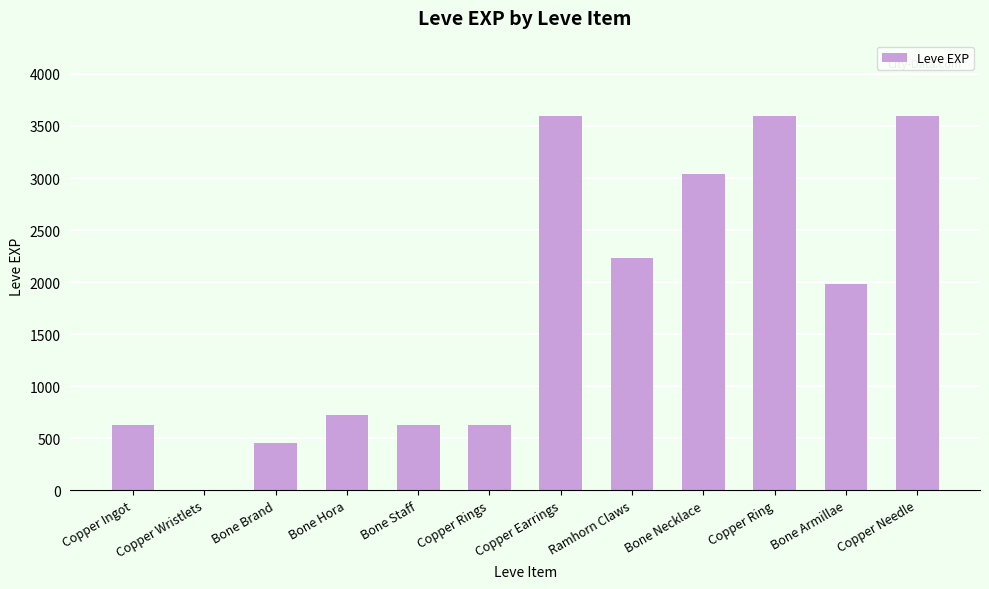

Are the bars horizontal?

No